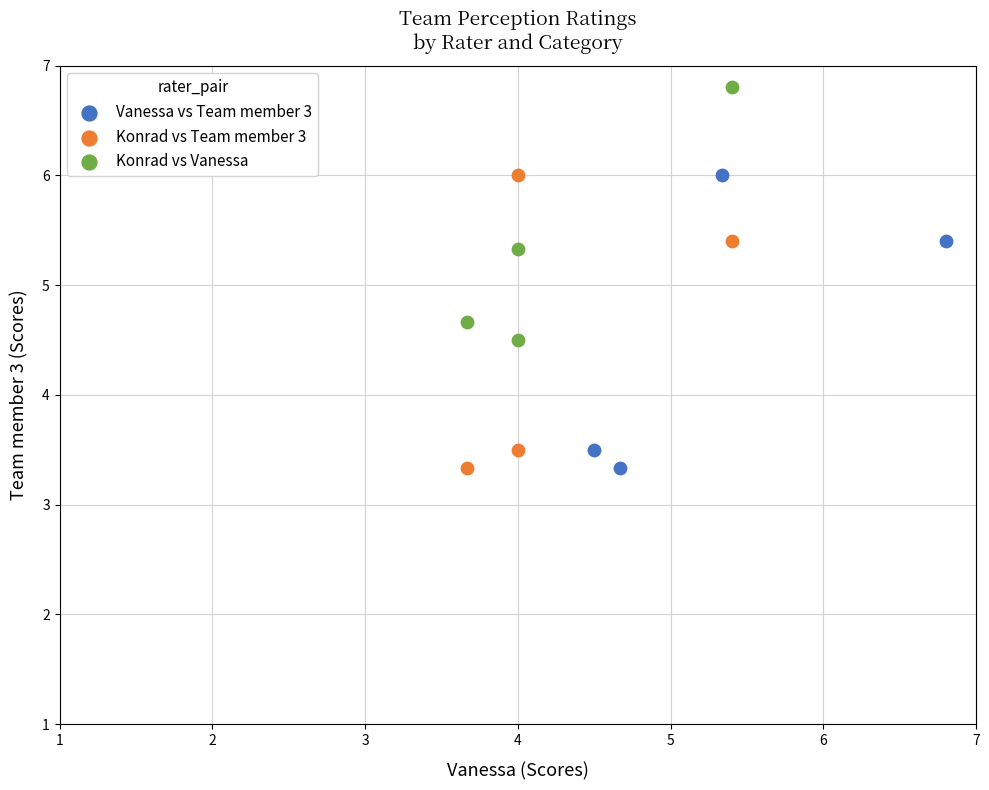

Which series contains the highest Y value?

Konrad vs Vanessa